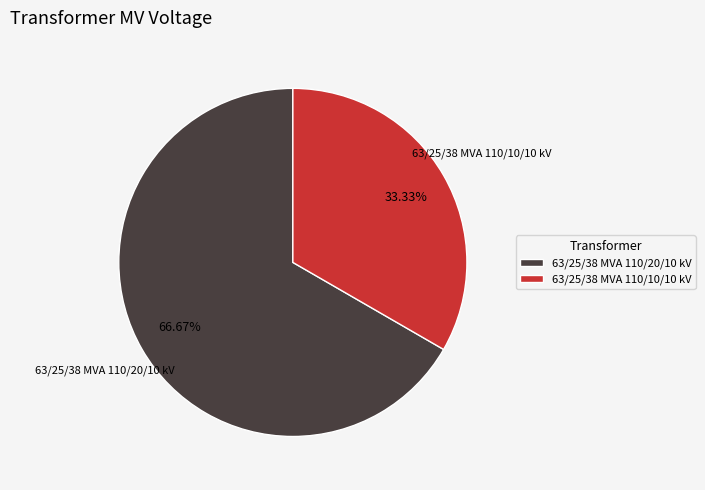

Approximately how many times larger is the value at 63/25/38 MVA 110/10/10 kV compared to 63/25/38 MVA 110/20/10 kV?

0.5